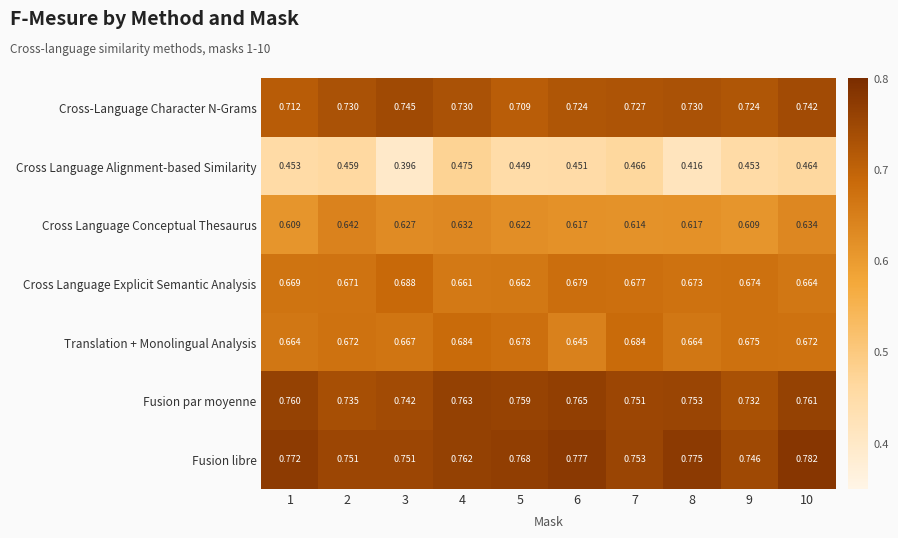

Which series has the largest total across all categories?

Fusion libre